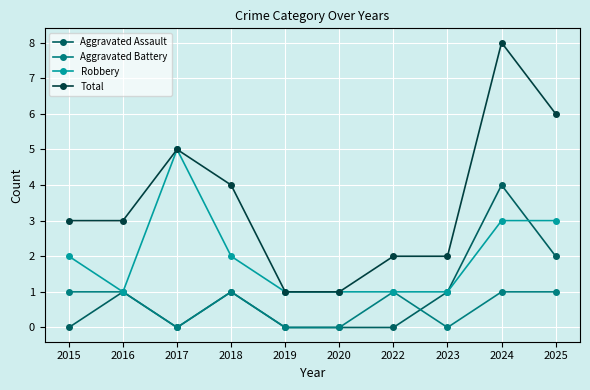

After their last crossing, which series has the higher values: Aggravated Assault or Robbery?

Robbery